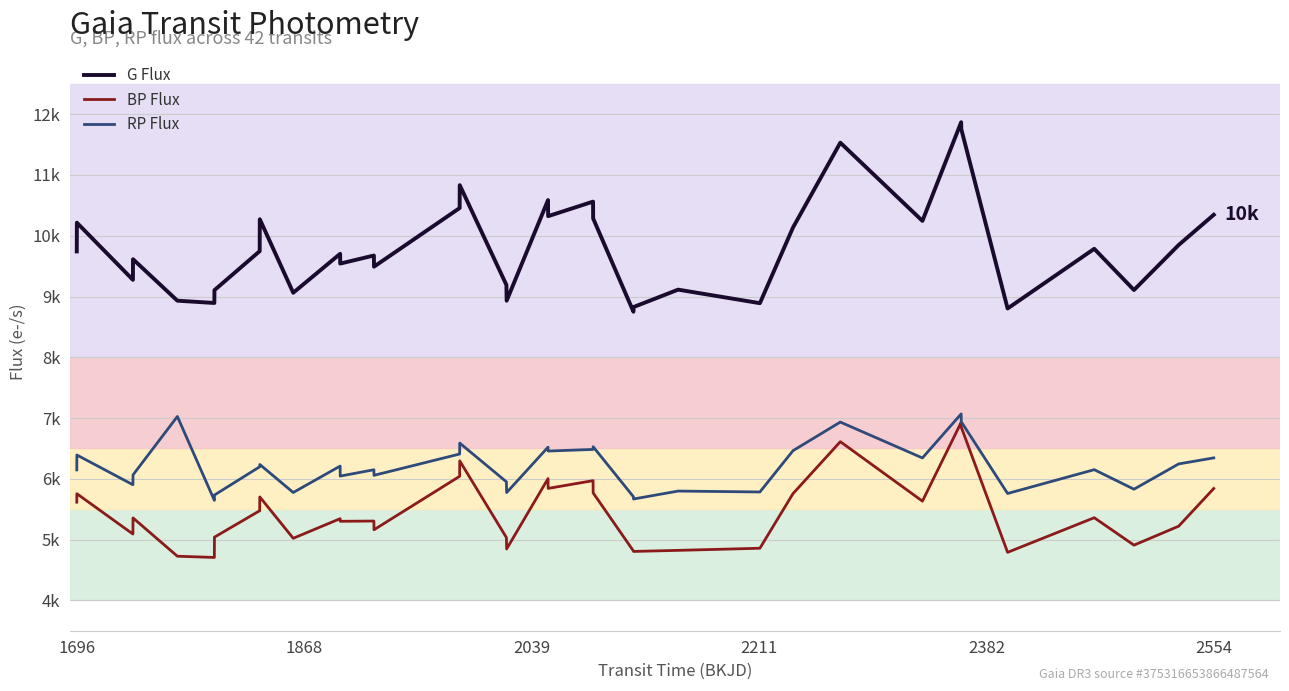

What is the difference between the second highest and second lowest values in the G Flux series?

2953.4